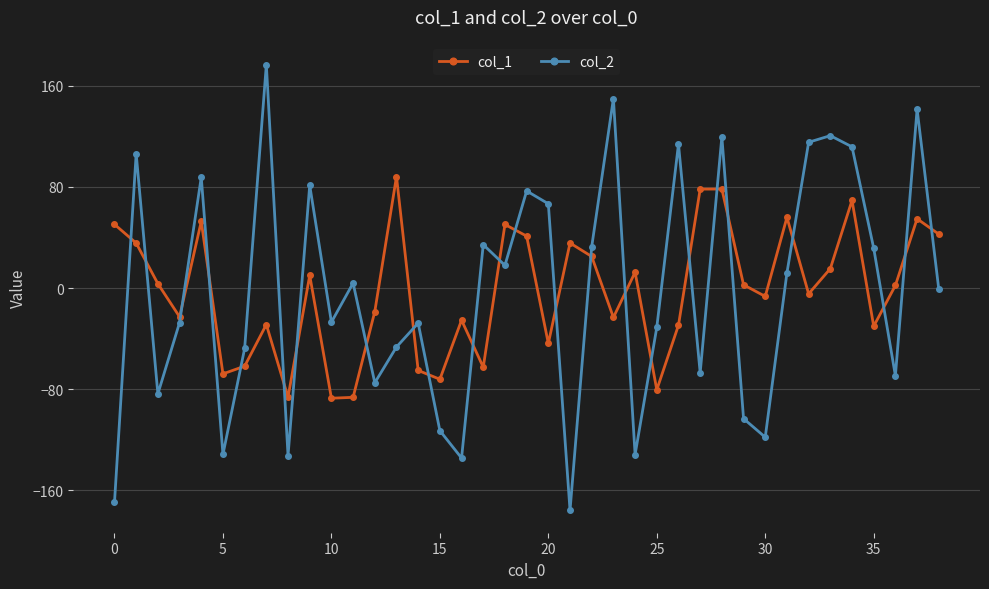

True or false: col_1 and col_2 cross at least once.

True